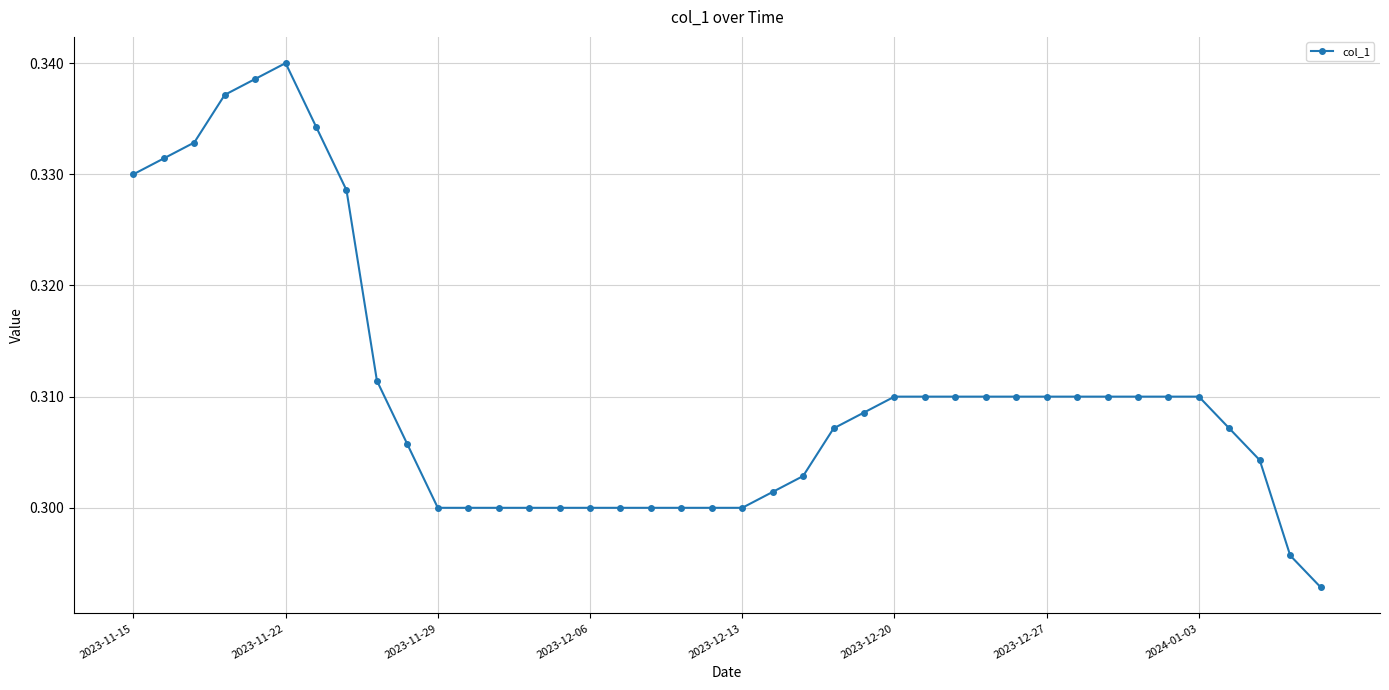

What is the sum of all values?

12.4